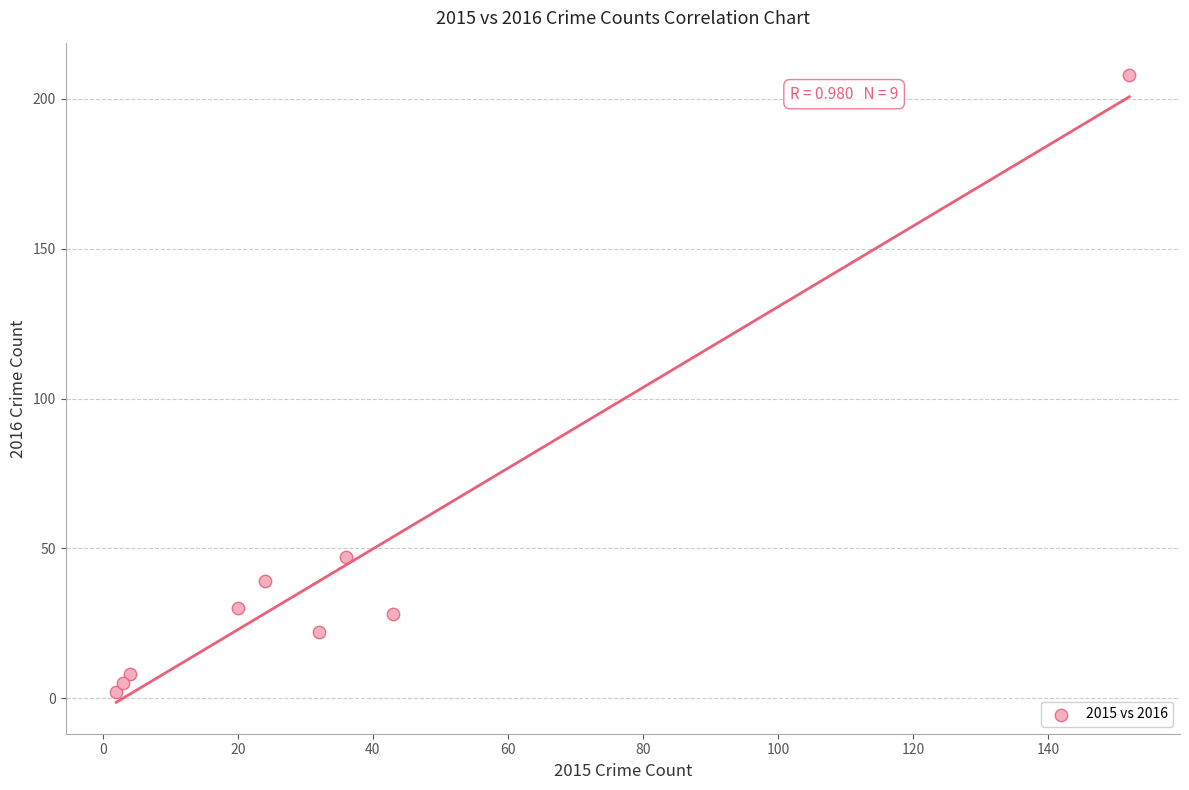

What Y value in the scatter plot is closest to 105?

47